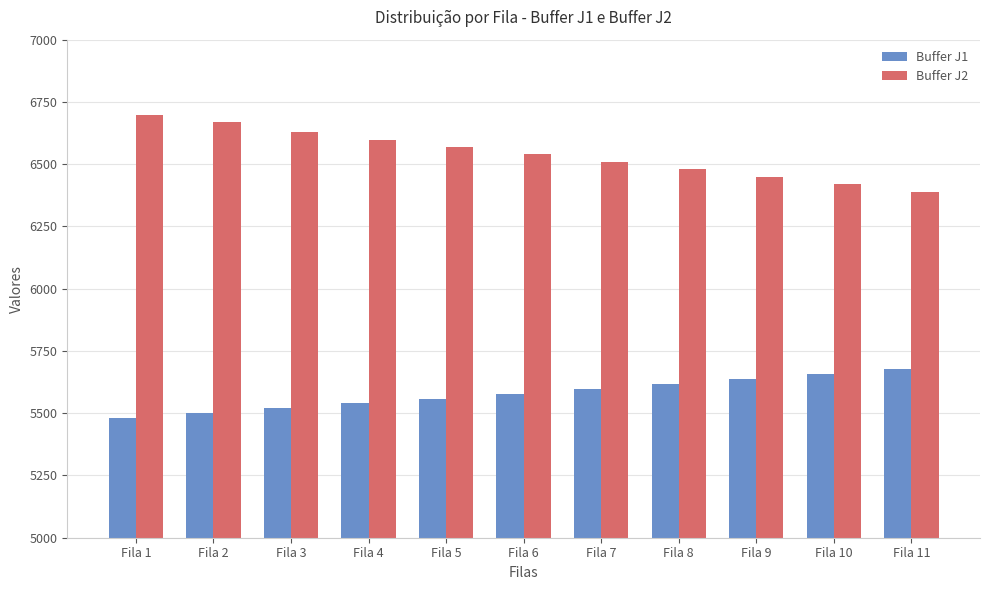

Reading left to right, transcribe all the data shown in this chart.

Buffer J1: Fila 1=5479	Fila 2=5499	Fila 3=5519	Fila 4=5539	Fila 5=5559	Fila 6=5579	Fila 7=5599	Fila 8=5619	Fila 9=5639	Fila 10=5659	Fila 11=5679
Buffer J2: Fila 1=6699	Fila 2=6669	Fila 3=6629	Fila 4=6599	Fila 5=6569	Fila 6=6539	Fila 7=6509	Fila 8=6479	Fila 9=6449	Fila 10=6419	Fila 11=6389